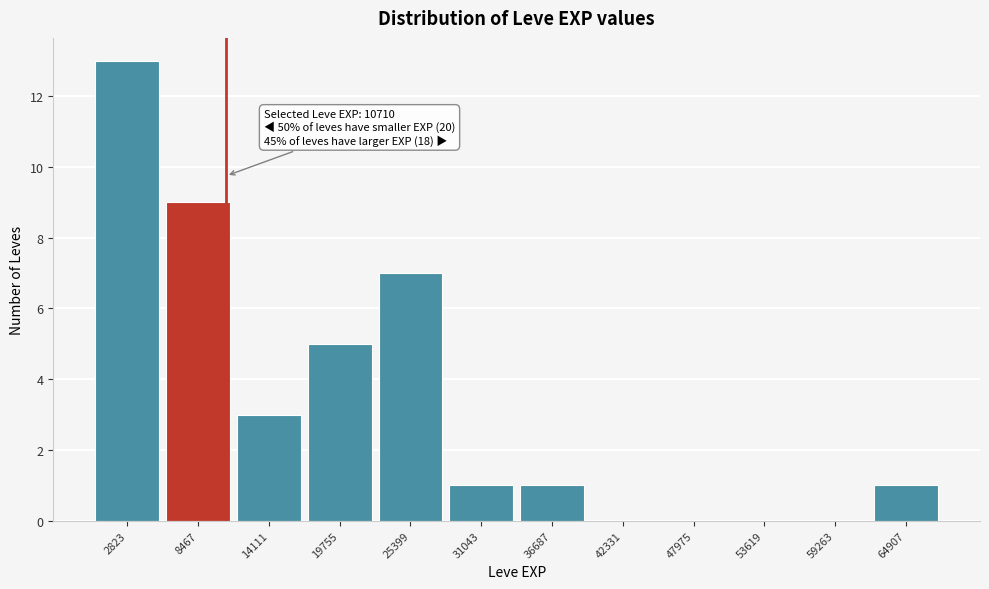

Which range on the x-axis has the tallest bar?

0 to 6000